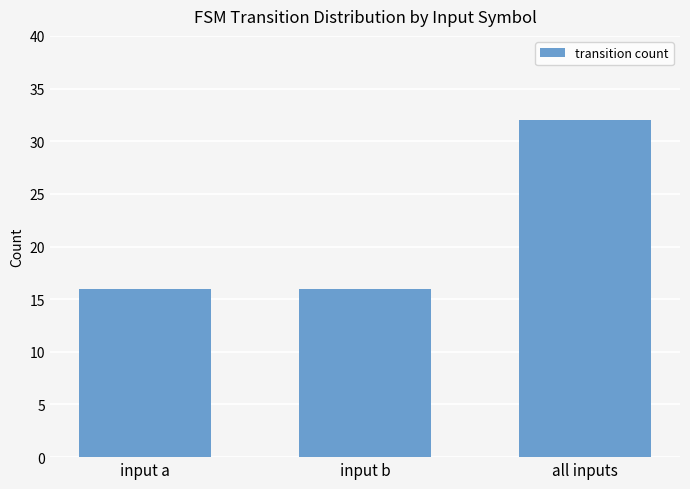

What is the label of the 2nd bar from the right?

input b